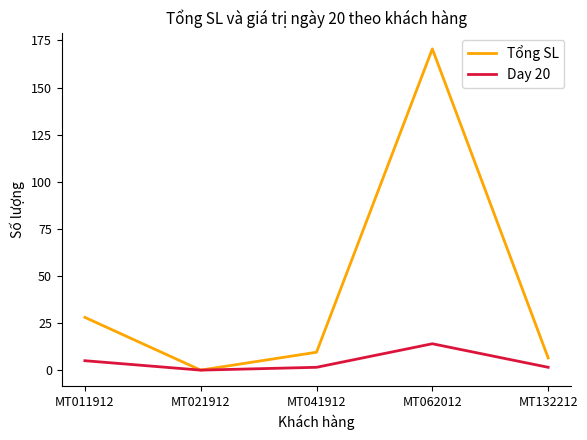

True or false: Day 20 has more than 1 interior local peaks.

False